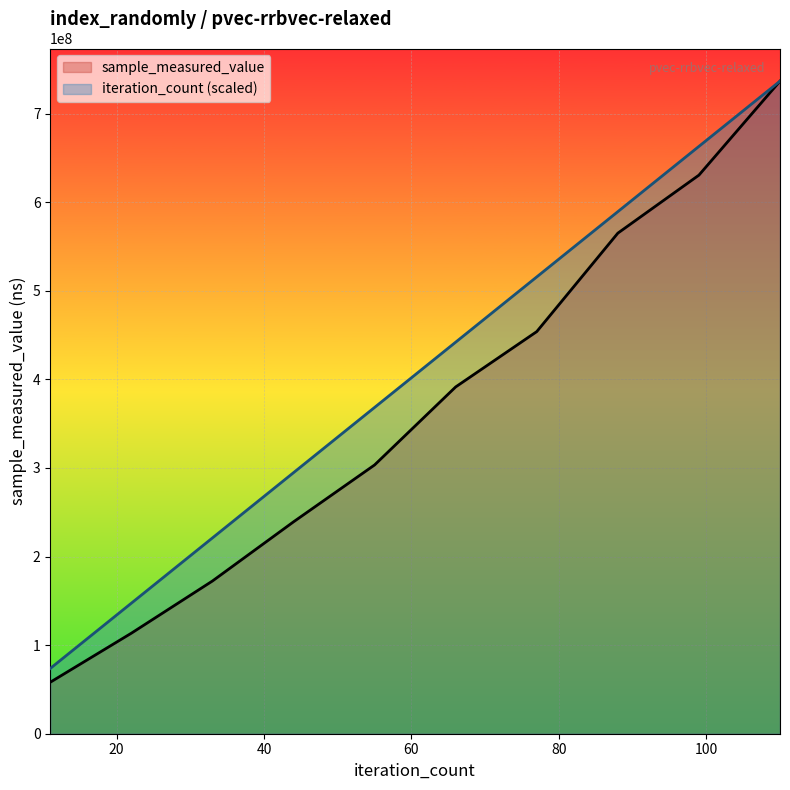

What is the maximum value for iteration_count (scaled)?

736572828.0